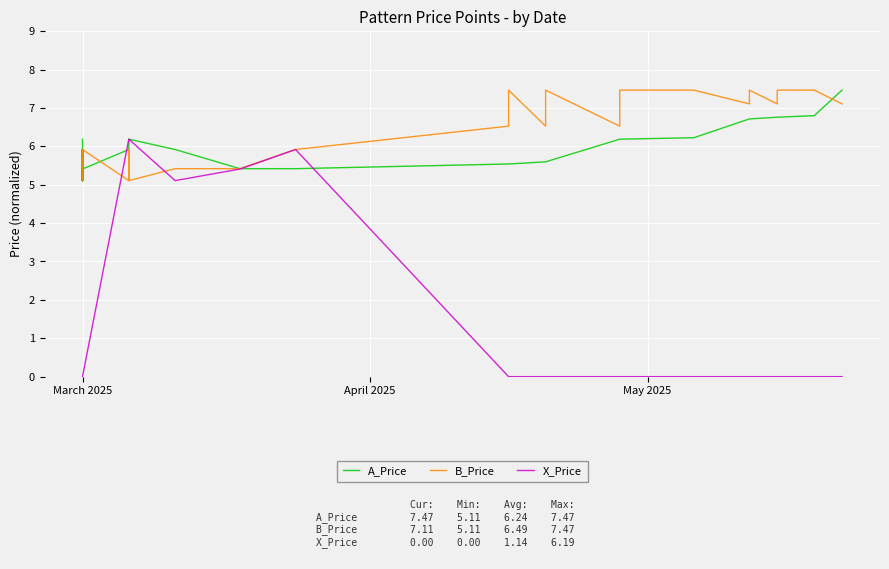

What is the label of the 30th point from the right?

March 2025